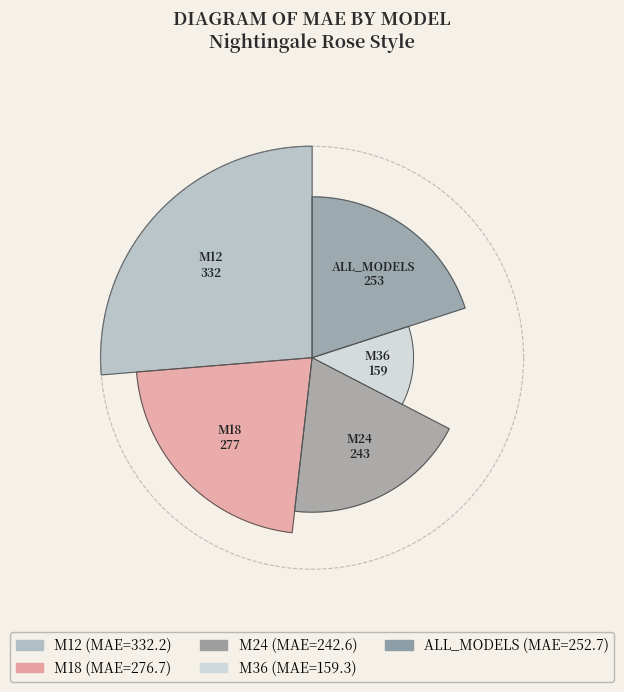

To the nearest percent, what portion does ALL_MODELS represent?

20%